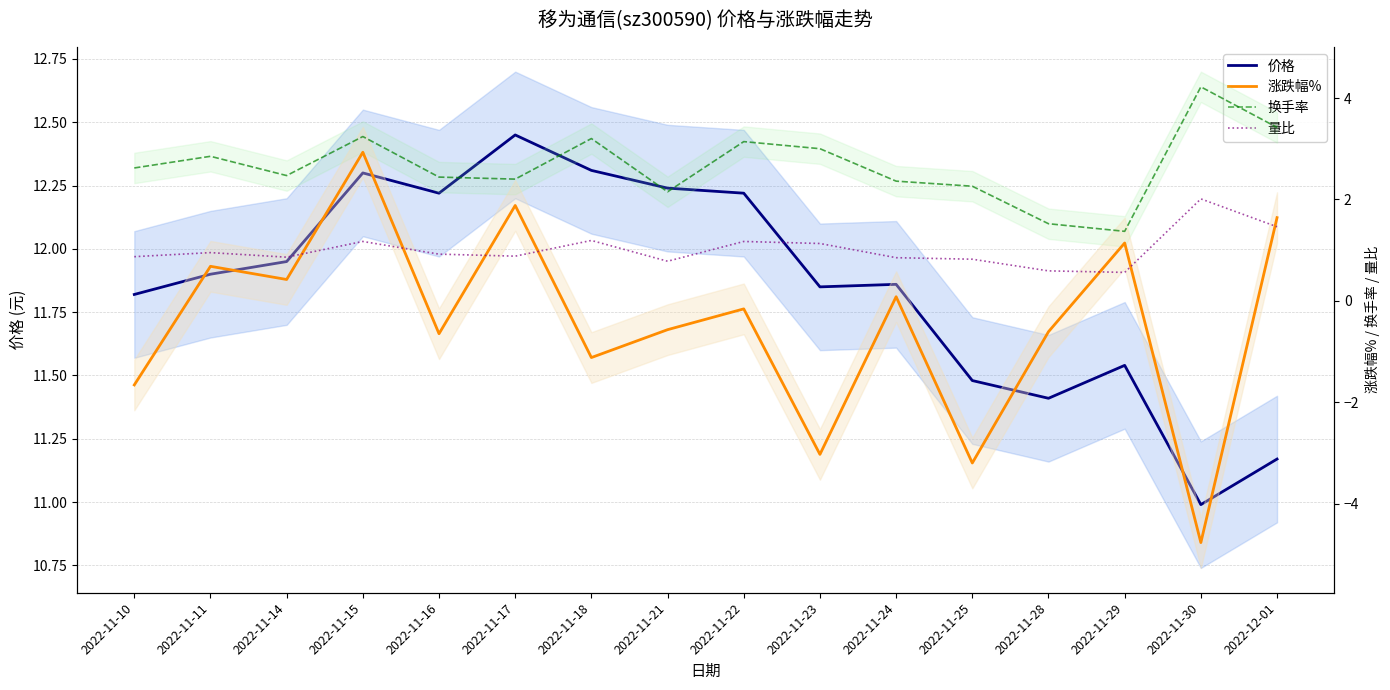

Reading left to right, extract all data points from this chart.

价格: 11.8	11.9	11.9	12.3	12.2	12.4	12.3	12.2	12.2	11.8	11.9	11.5	11.4	11.5	11.0	11.2
涨跌幅%: -1.7	0.7	0.4	2.9	-0.7	1.9	-1.1	-0.6	-0.2	-3.0	0.1	-3.2	-0.6	1.1	-4.8	1.6
换手率: 2.6	2.9	2.5	3.2	2.4	2.4	3.2	2.1	3.1	3.0	2.4	2.3	1.5	1.4	4.2	3.4
量比: 0.9	0.9	0.9	1.2	0.9	0.9	1.2	0.8	1.2	1.1	0.8	0.8	0.6	0.6	2.0	1.5